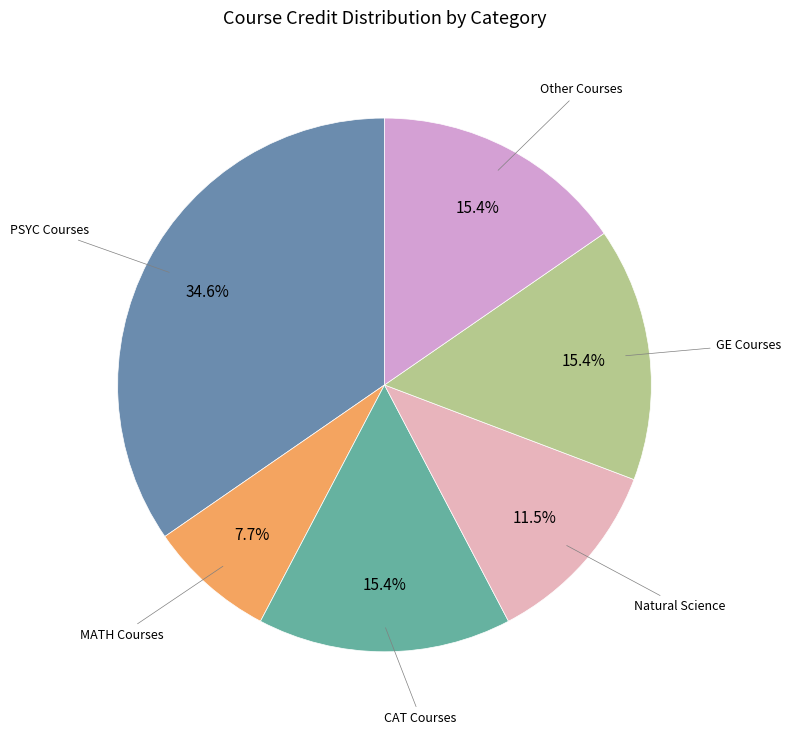

Is there any slice that represents more than half of the pie?

No